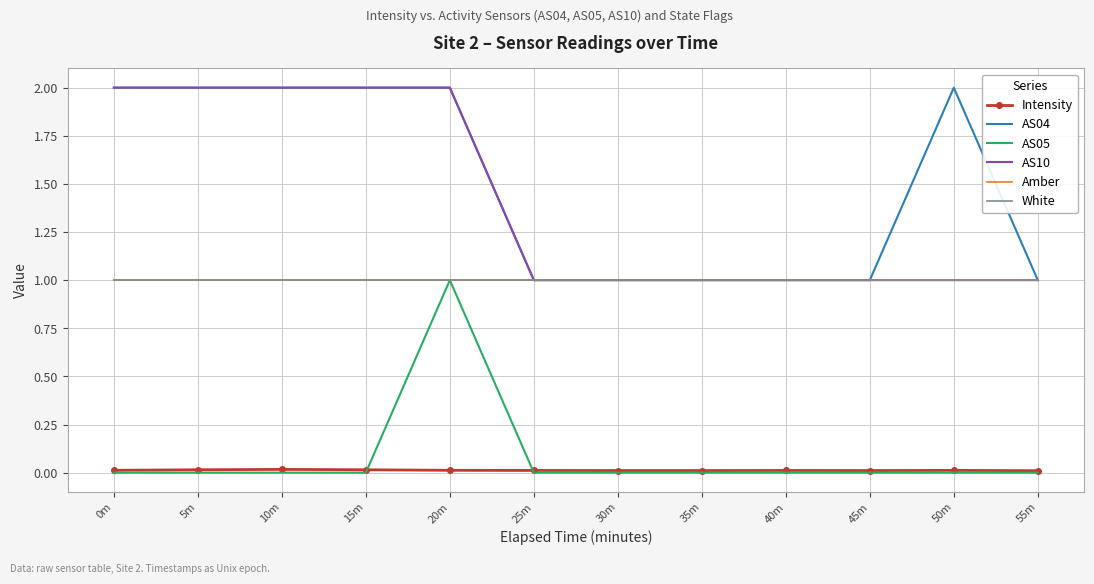

What is the sum of all AS10 values?

17.0